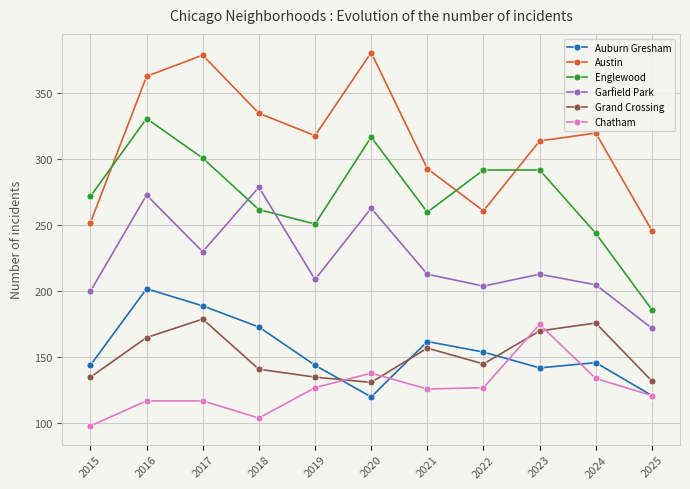

How many interior local valleys does the Englewood series have?

2